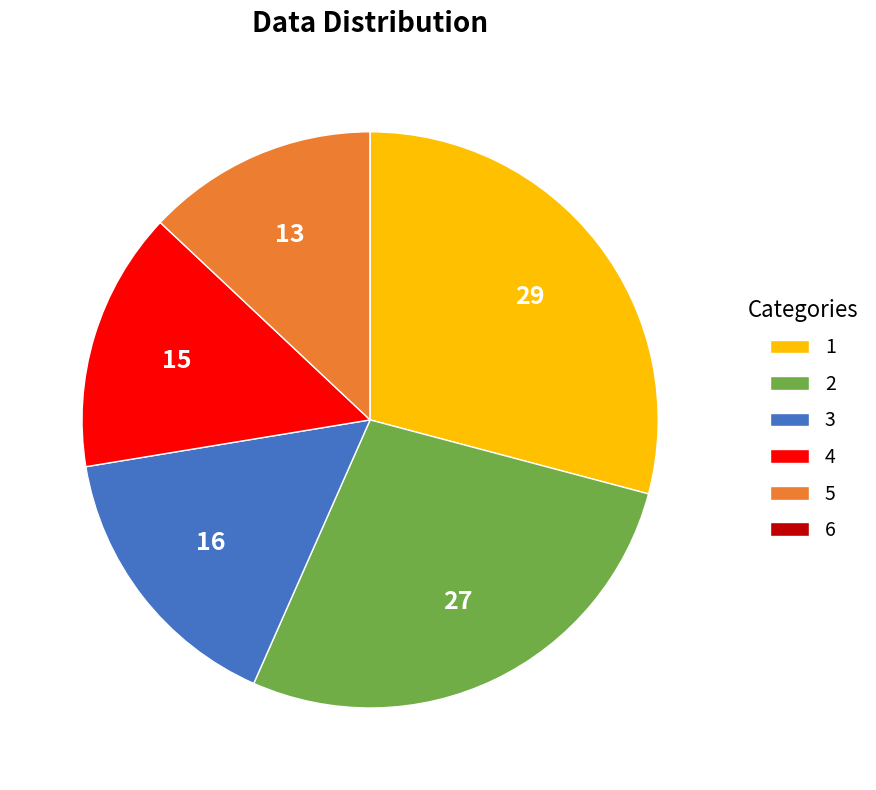

Is 5 the majority of the pie?

No